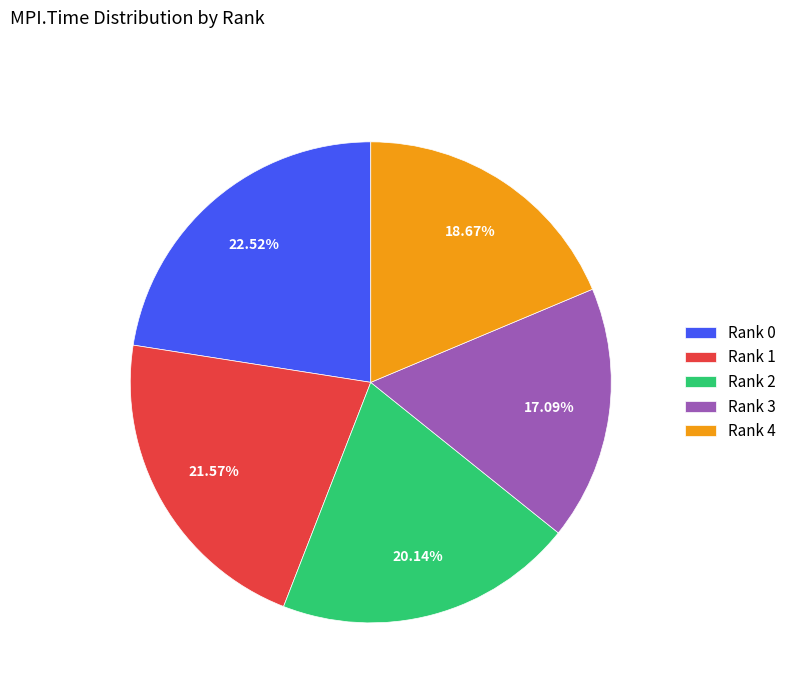

Is there any slice that represents more than half of the pie?

No